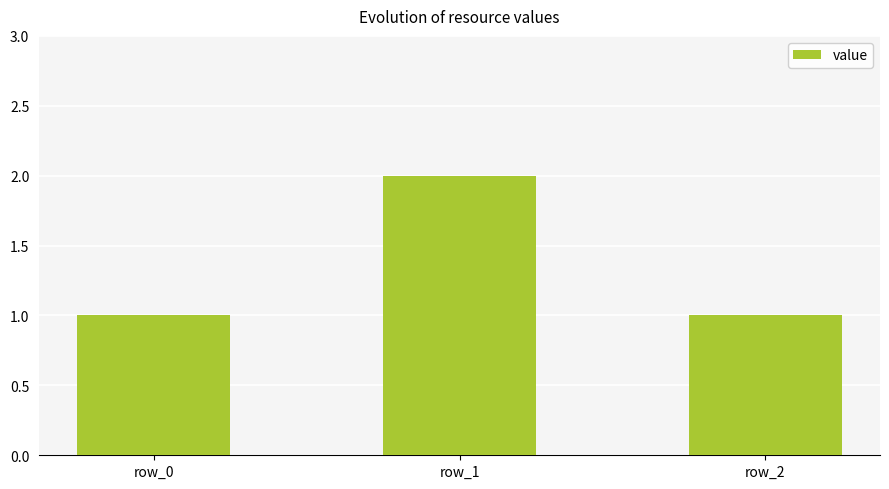

Which category has the highest value across all series?

row_1